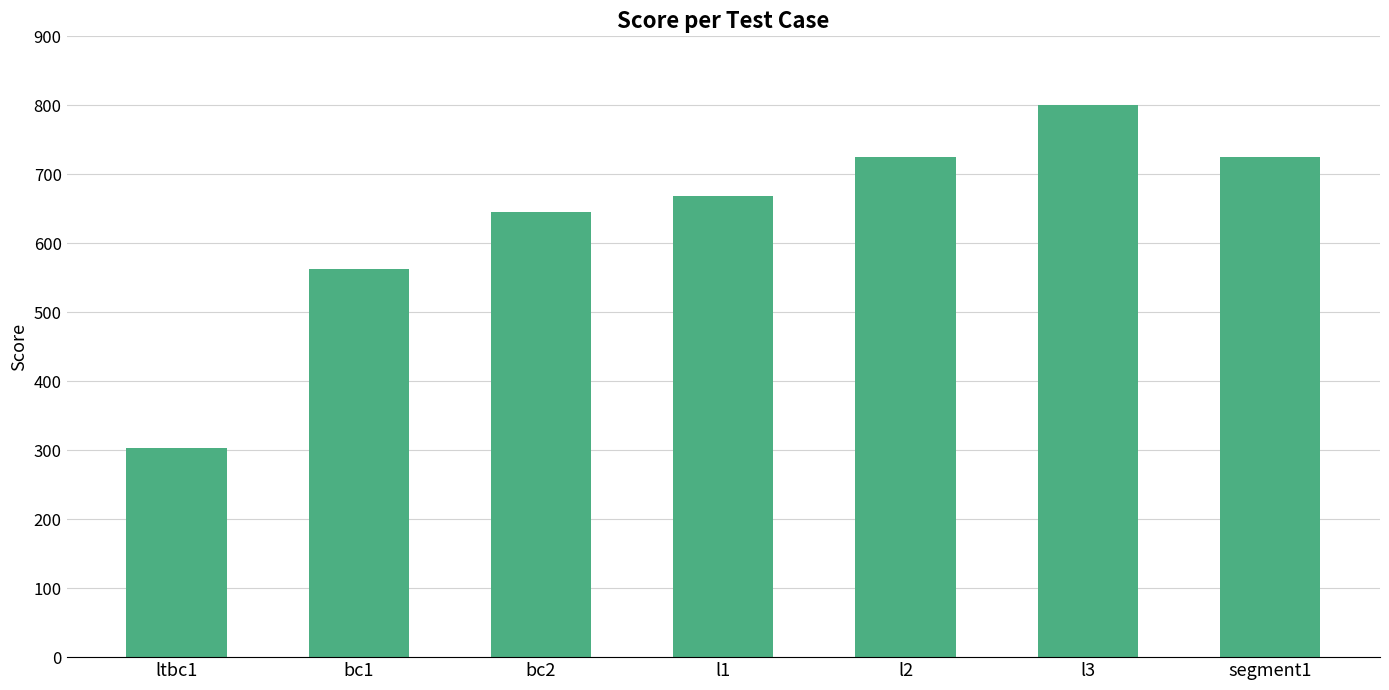

How many distinct data groups are displayed?

1